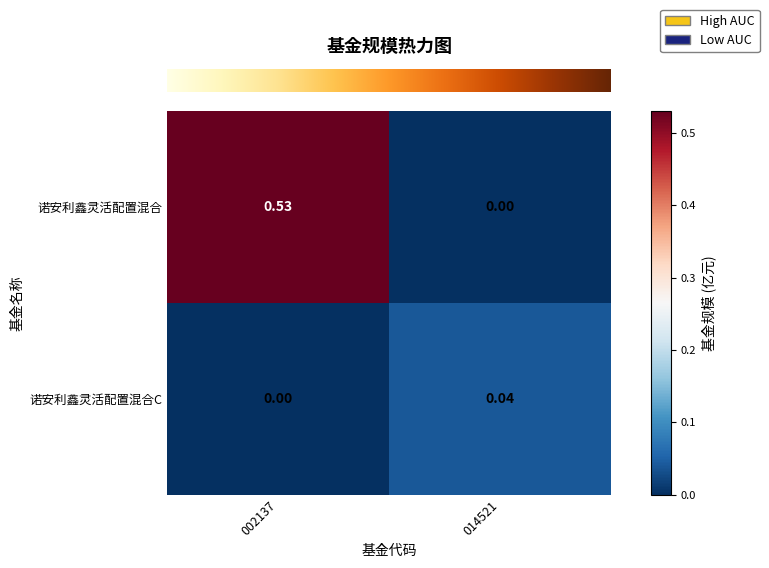

At 014521, list the series in order from largest to smallest.

诺安利鑫灵活配置混合C, 诺安利鑫灵活配置混合